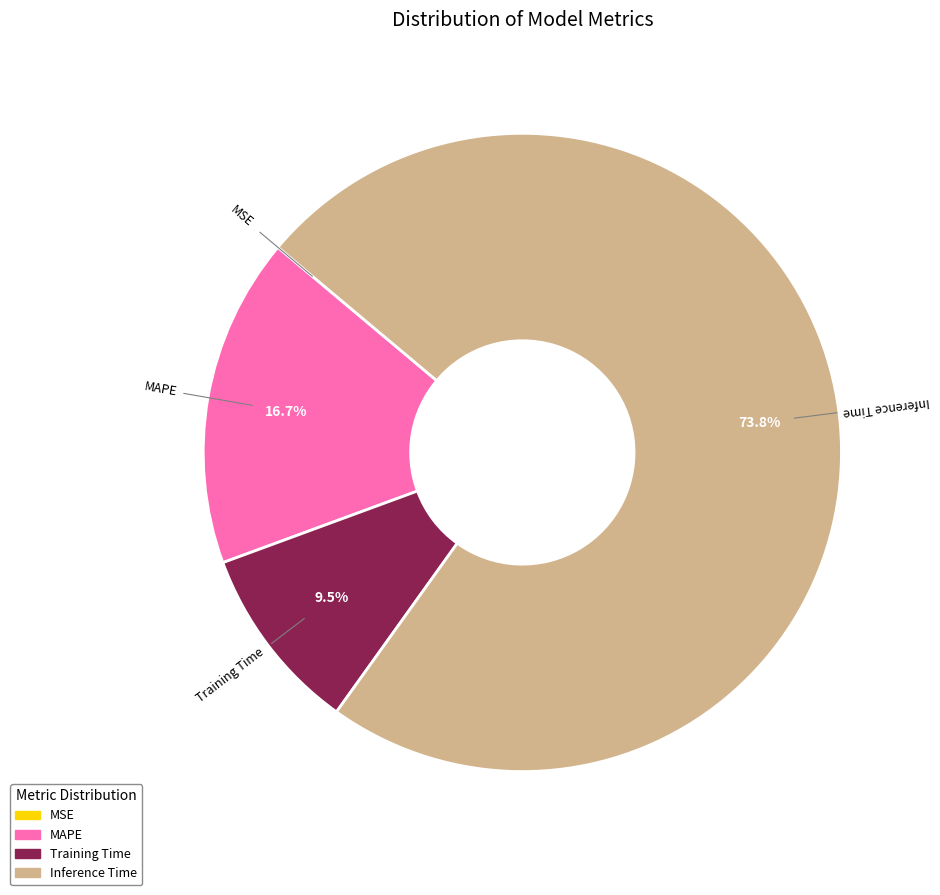

Does any single category account for the majority?

Yes